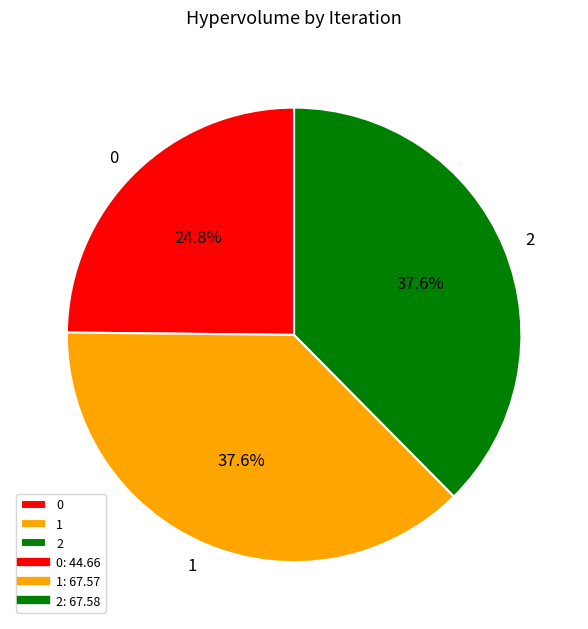

Is 2 the majority of the pie?

No